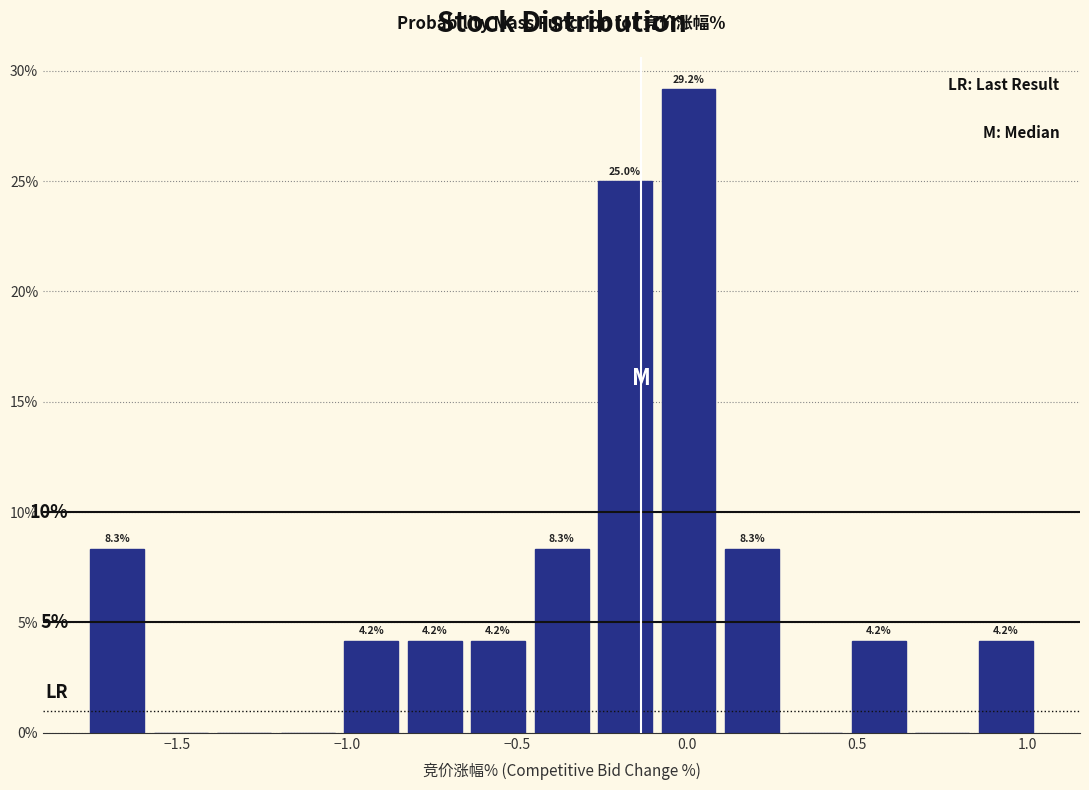

Around what value on the x-axis is the tallest bar? Give the approximate position of its centre, as read against the axis.

0.00